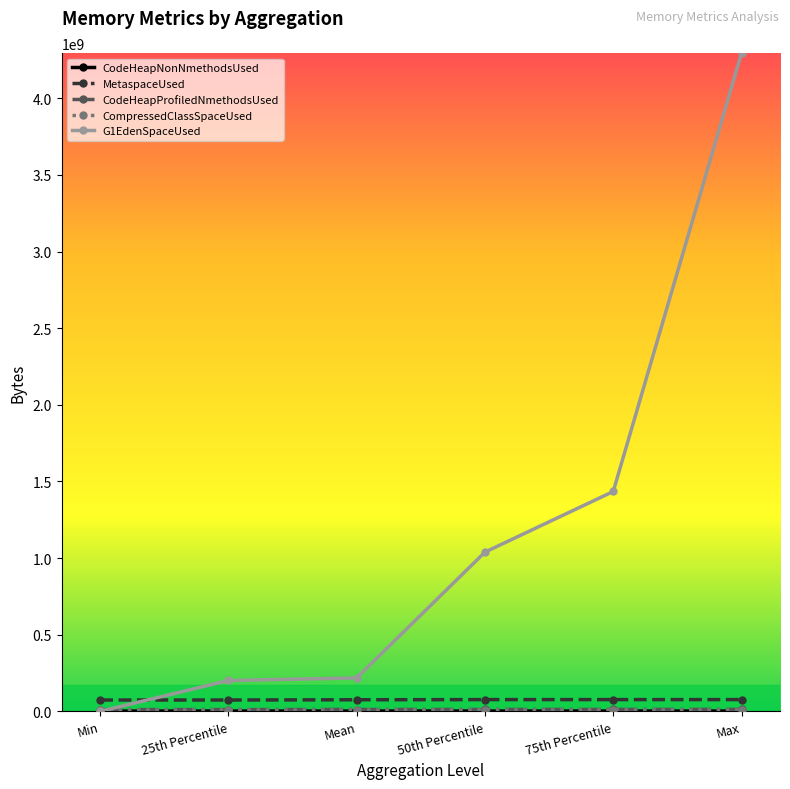

Does the chart display data point markers on the line(s)?

Yes